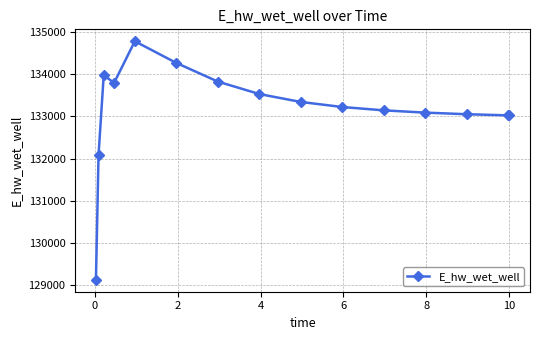

What is the difference between the maximum and minimum values?

5647.8